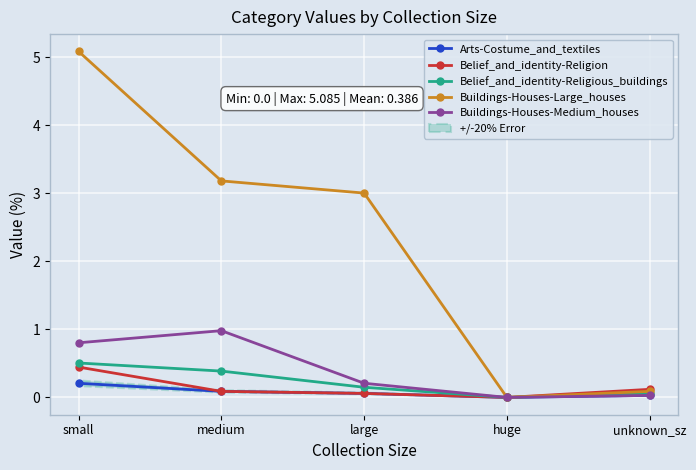

What is the total value across all series at unknown_sz?

0.3